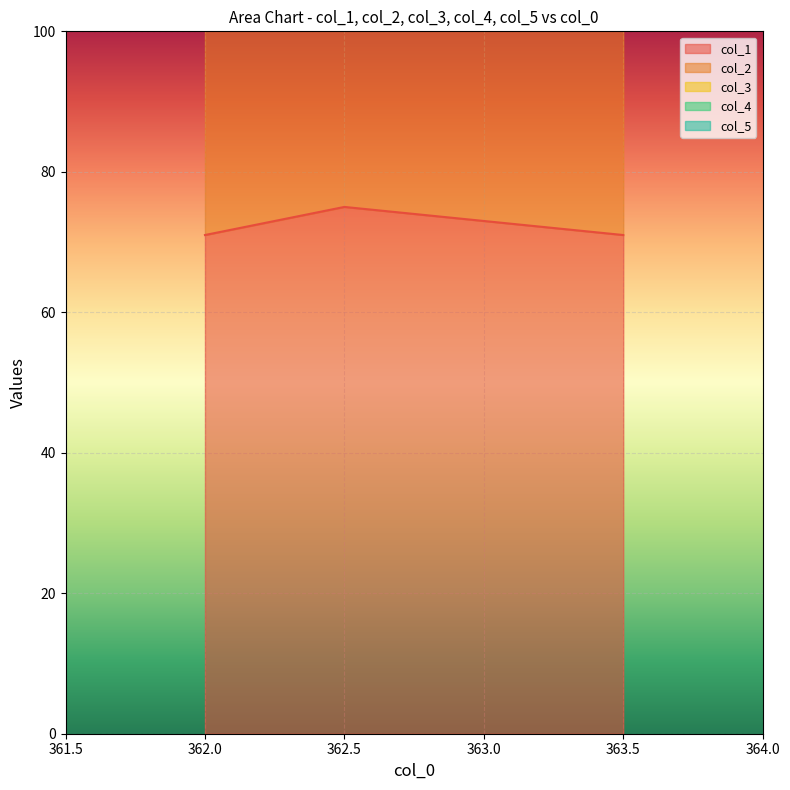

Between 362.0 and 363.5, which series saw the biggest shift?

col_1